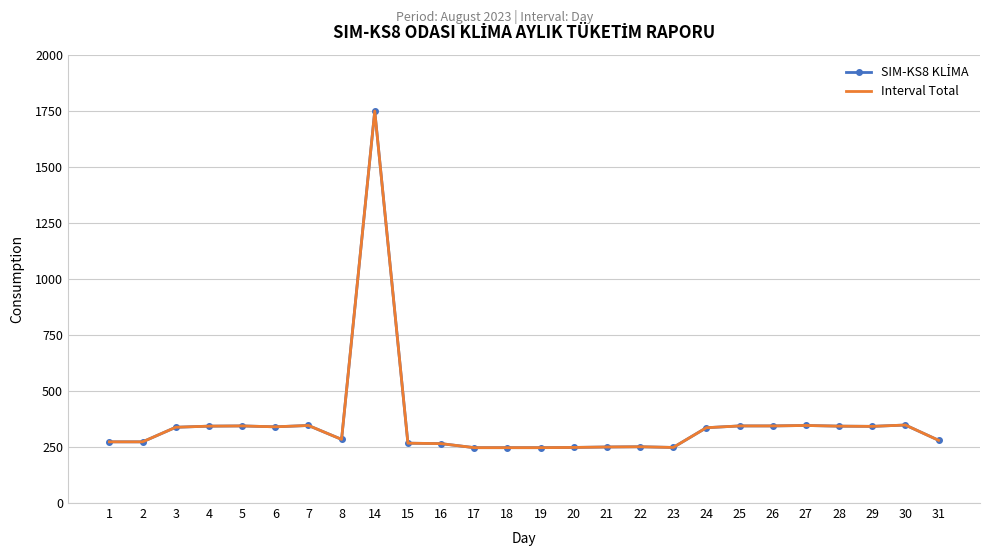

What are all the series names shown in the legend?

SIM-KS8 KLİMA, Interval Total